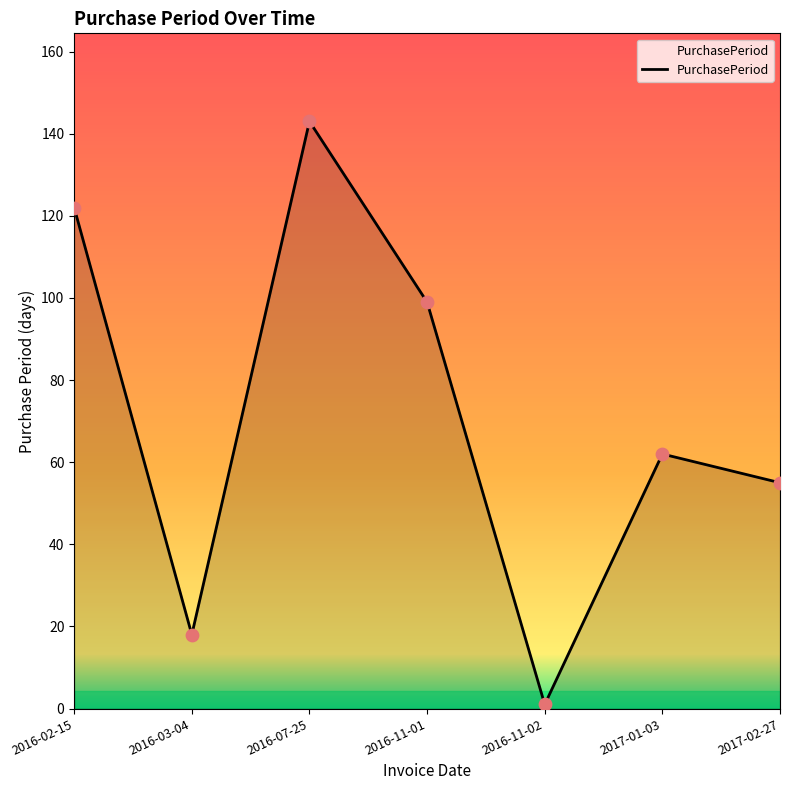

What is the ratio of the value at 2016-07-25 to the value at 2016-03-04?

7.9